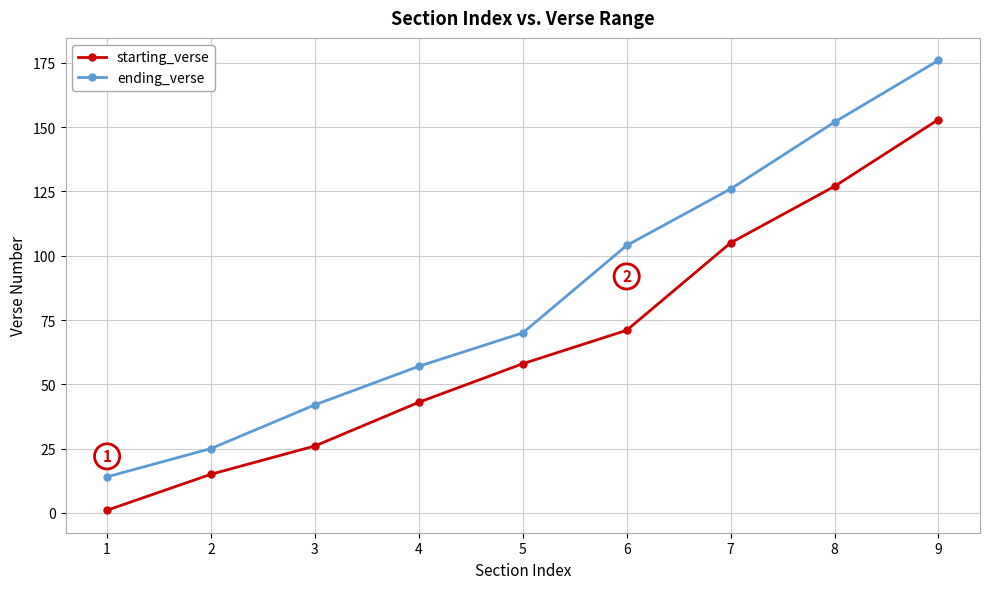

Rank the series by their average value, from lowest to highest.

starting_verse, ending_verse